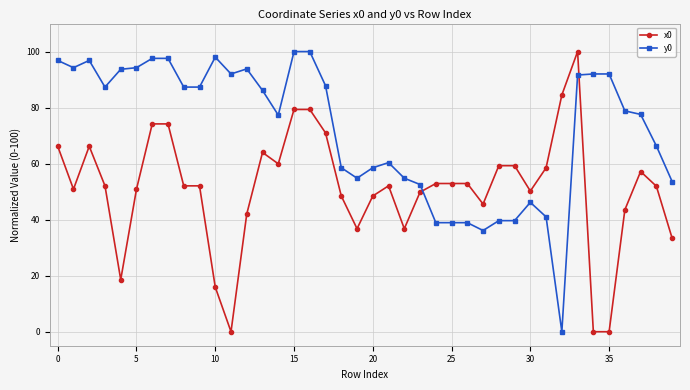

After their last crossing, which series has the higher values: x0 or y0?

y0